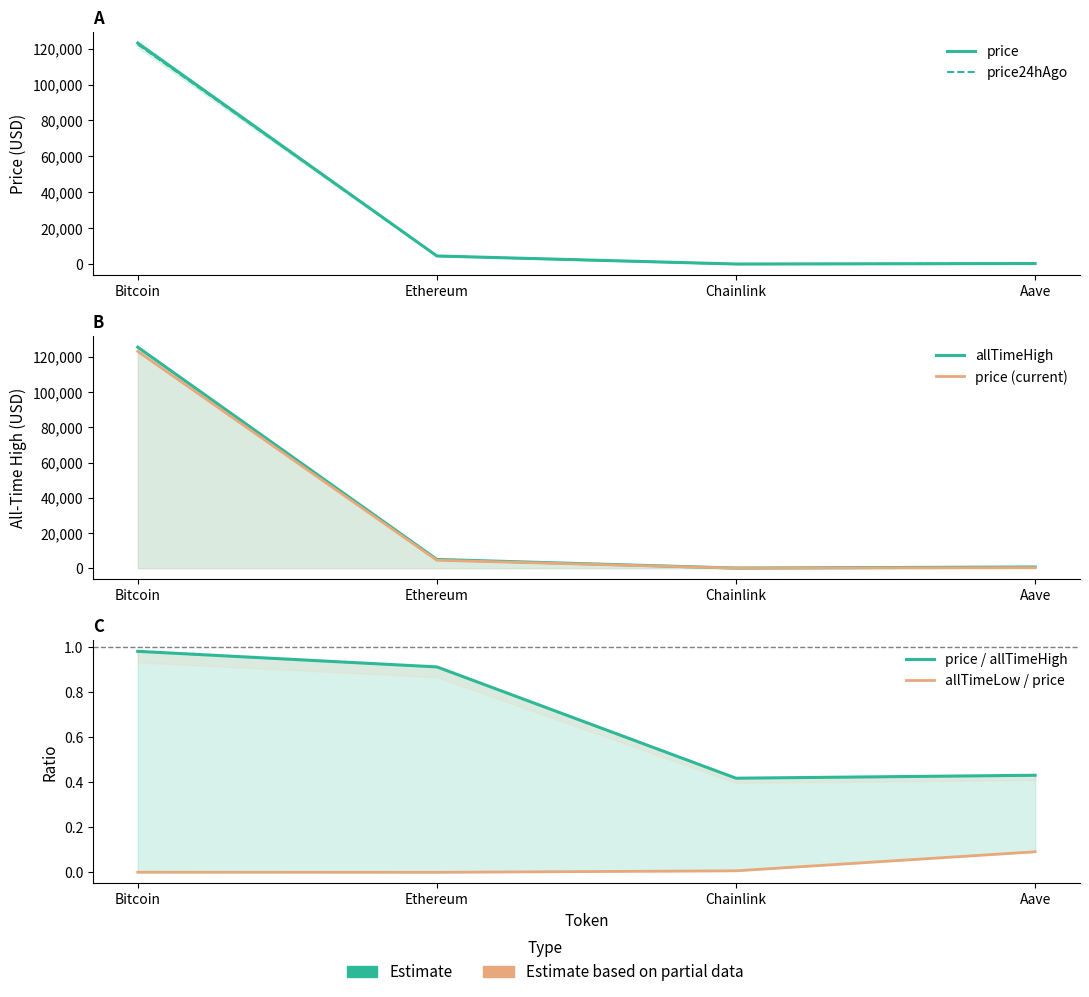

True or false: allTimeLow / price and price (current) intersect in this chart.

False